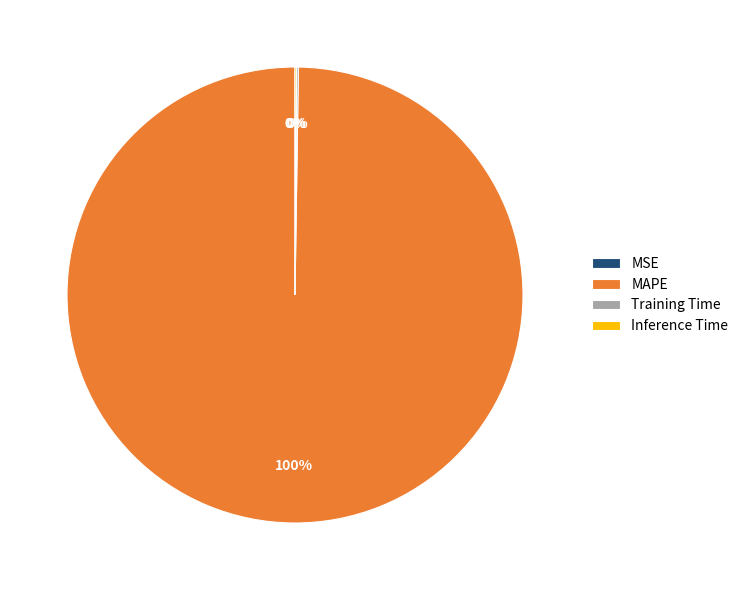

To the nearest percent, what percentage of the pie is MAPE?

100%